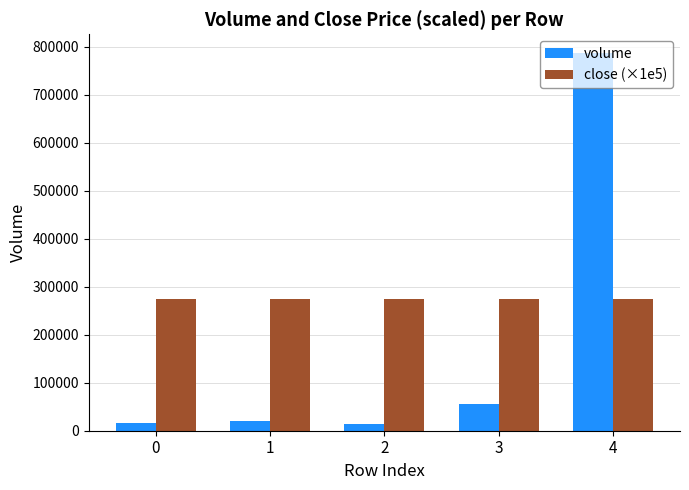

List the series in order of their overall mean, highest first.

close (×1e5), volume